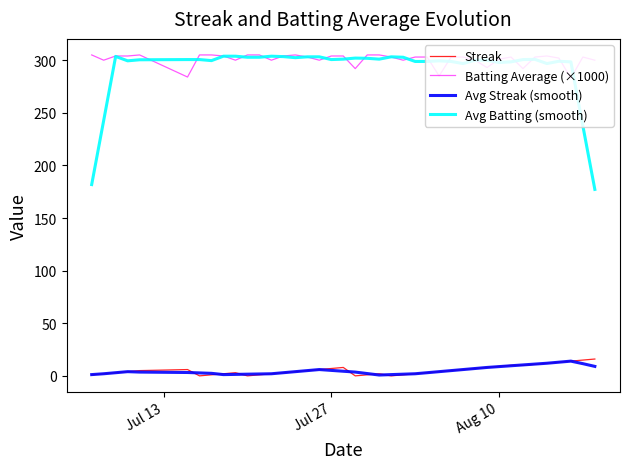

True or false: Avg Streak (smooth) and Avg Batting (smooth) intersect in this chart.

False